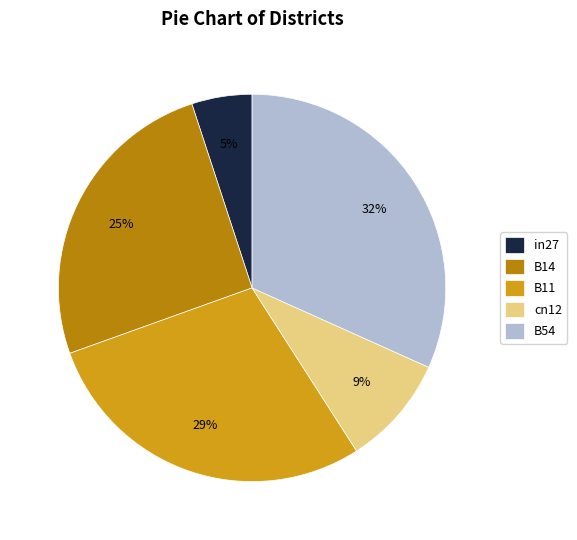

Do B54 and B14 together represent more than half of the pie?

Yes